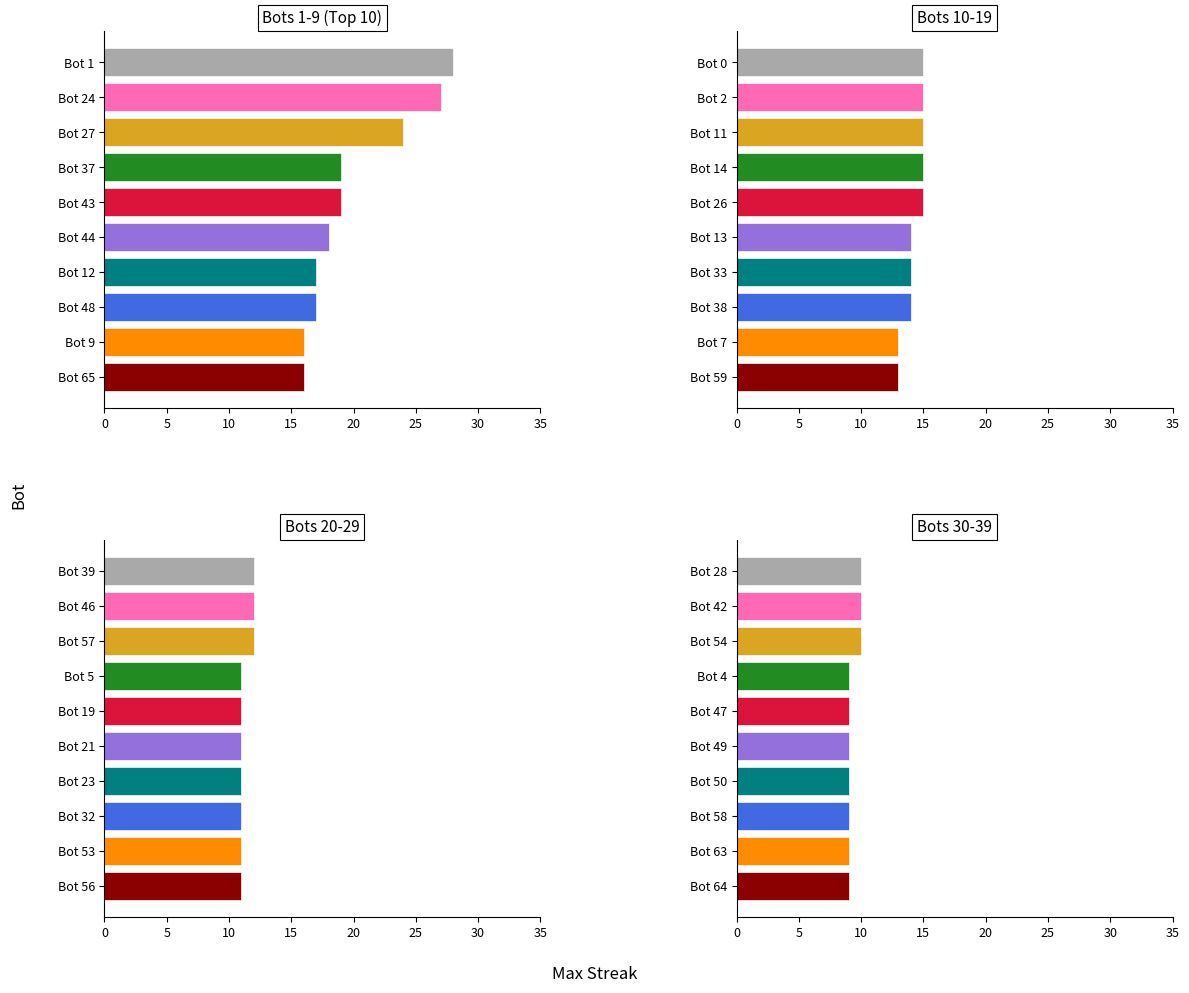

Rank the series by their average value, from lowest to highest.

Panel 4, Panel 3, Panel 2, Panel 1